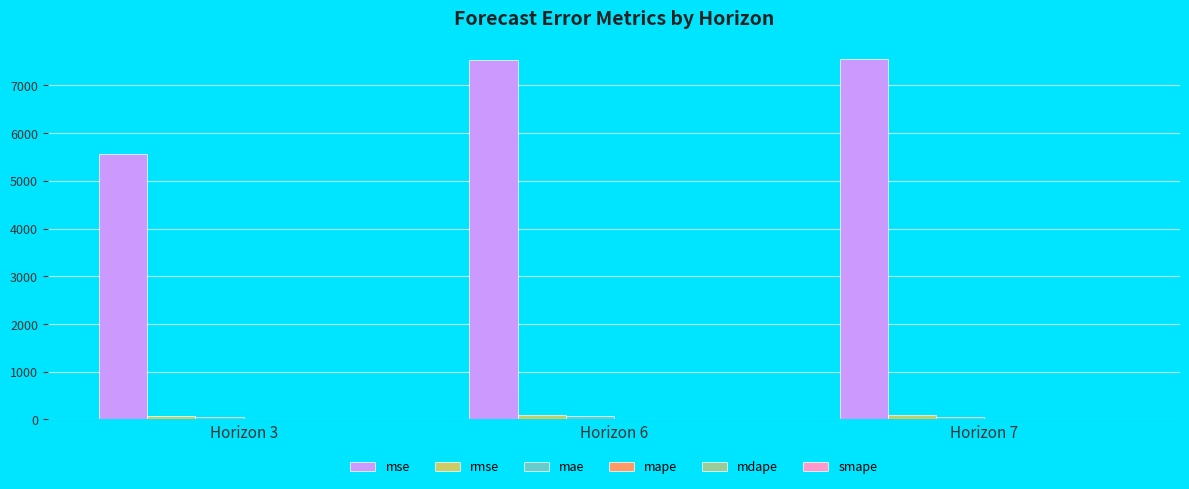

How many data points does each series have?

3